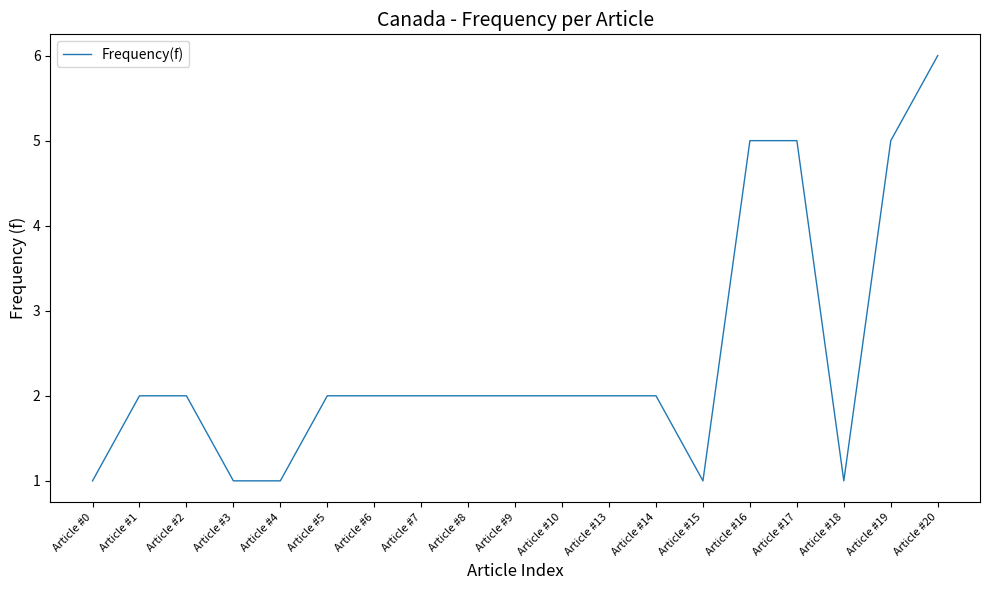

What is the difference between the maximum and minimum values?

5